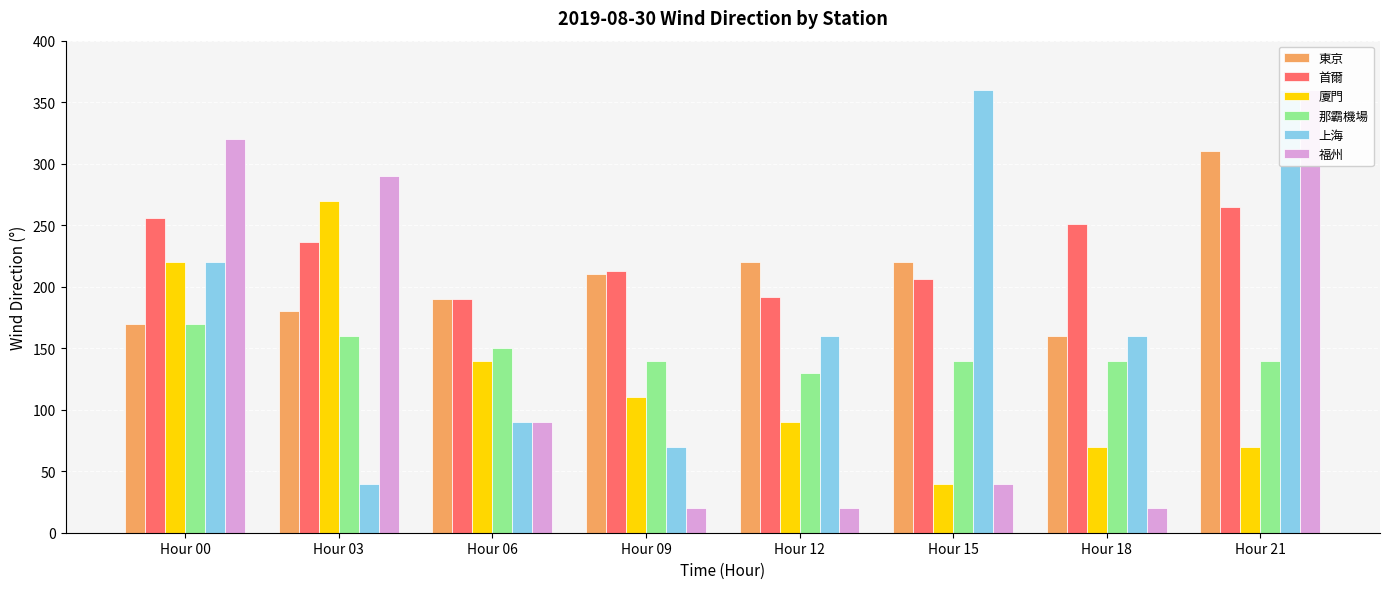

Where is 首爾 nearest to the value 227?

Hour 03